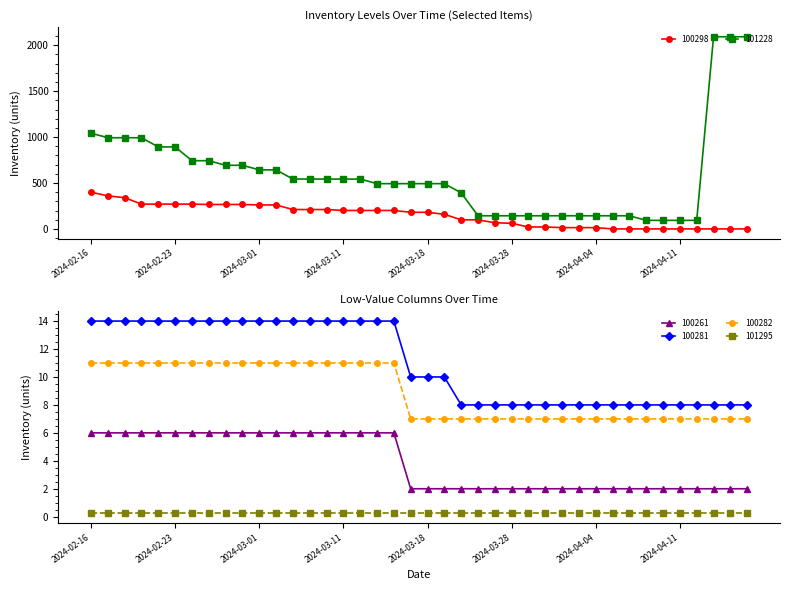

True or false: 100298 has more than 0 points higher than both neighbors.

False